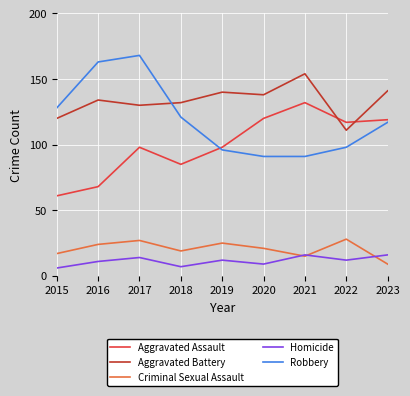

What is the total value across all series at 2023?

402